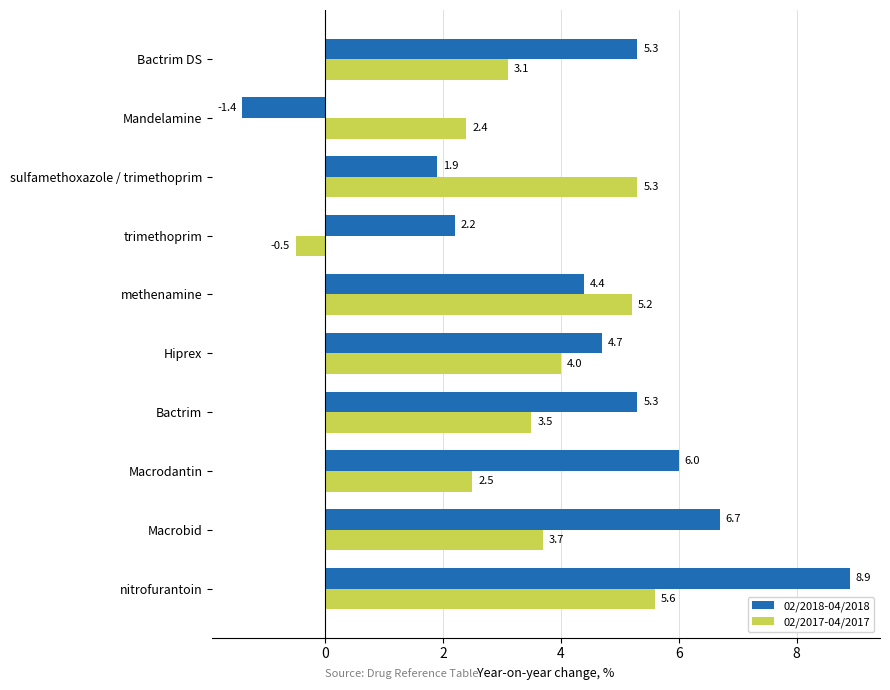

At which label does 02/2017-04/2017 reach its minimum?

trimethoprim